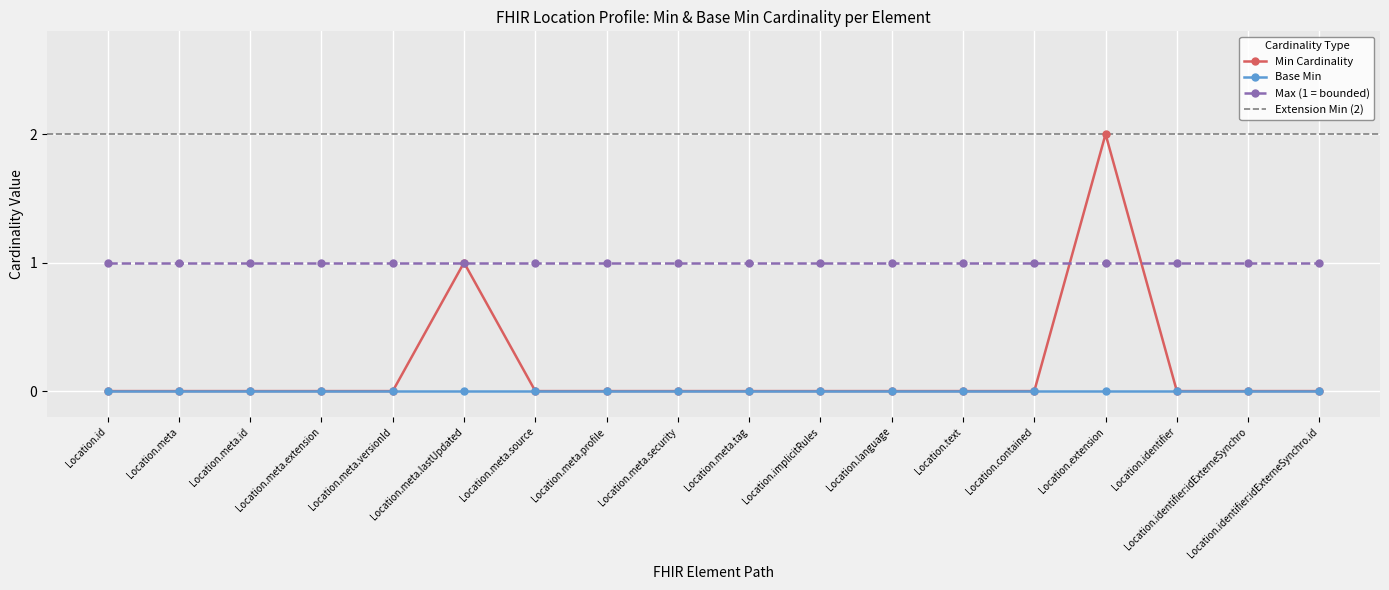

True or false: Base Min and Max (1 = bounded) intersect in this chart.

False